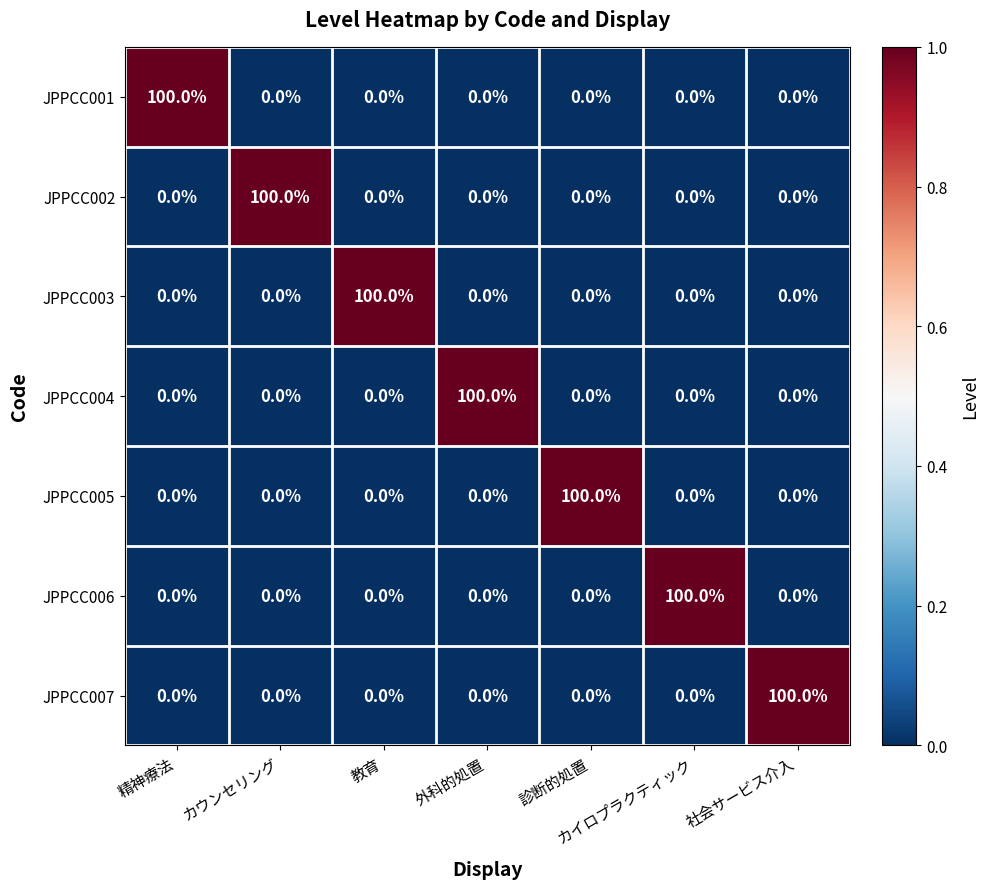

What is the maximum value shown in the chart?

100